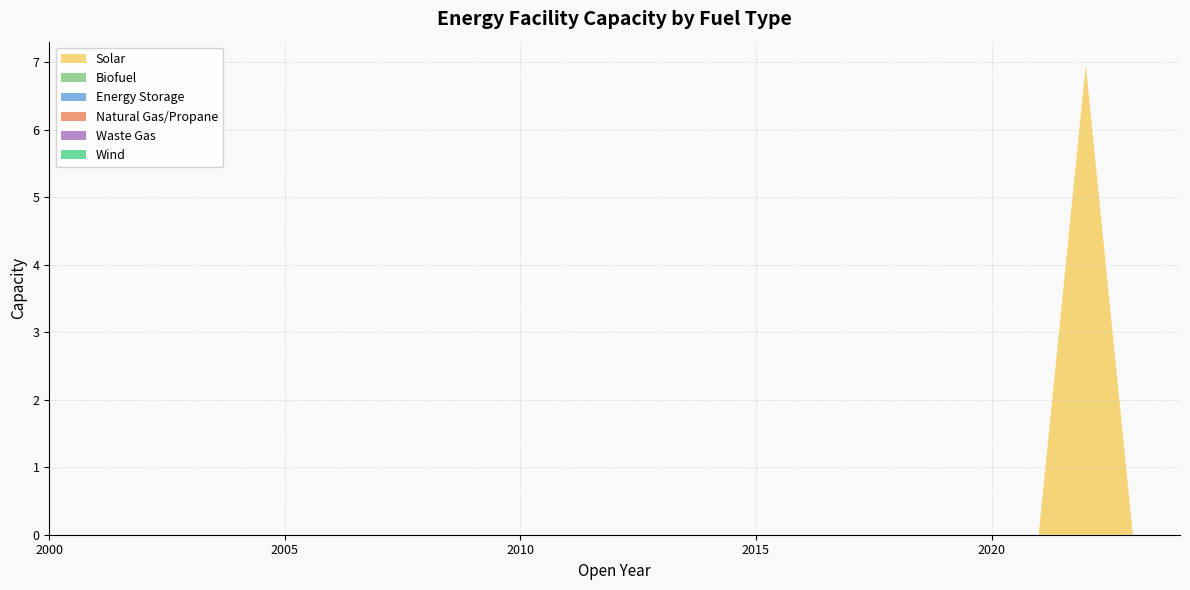

Reading left to right, transcribe all the data shown in this chart.

Solar: 0.0	0.0	0.0	0.0	0.0	0.0	0.0	0.0	0.0	0.0	0.0	0.0	0.0	0.0	0.0	0.0	0.0	0.0	0.0	0.0	0.0	0.0	7.0	0.0	0.0
Biofuel: 0.0	0.0	0.0	0.0	0.0	0.0	0.0	0.0	0.0	0.0	0.0	0.0	0.0	0.0	0.0	0.0	0.0	0.0	0.0	0.0	0.0	0.0	0.0	0.0	0.0
Energy Storage: 0.0	0.0	0.0	0.0	0.0	0.0	0.0	0.0	0.0	0.0	0.0	0.0	0.0	0.0	0.0	0.0	0.0	0.0	0.0	0.0	0.0	0.0	0.0	0.0	0.0
Natural Gas/Propane: 0.0	0.0	0.0	0.0	0.0	0.0	0.0	0.0	0.0	0.0	0.0	0.0	0.0	0.0	0.0	0.0	0.0	0.0	0.0	0.0	0.0	0.0	0.0	0.0	0.0
Waste Gas: 0.0	0.0	0.0	0.0	0.0	0.0	0.0	0.0	0.0	0.0	0.0	0.0	0.0	0.0	0.0	0.0	0.0	0.0	0.0	0.0	0.0	0.0	0.0	0.0	0.0
Wind: 0.0	0.0	0.0	0.0	0.0	0.0	0.0	0.0	0.0	0.0	0.0	0.0	0.0	0.0	0.0	0.0	0.0	0.0	0.0	0.0	0.0	0.0	0.0	0.0	0.0